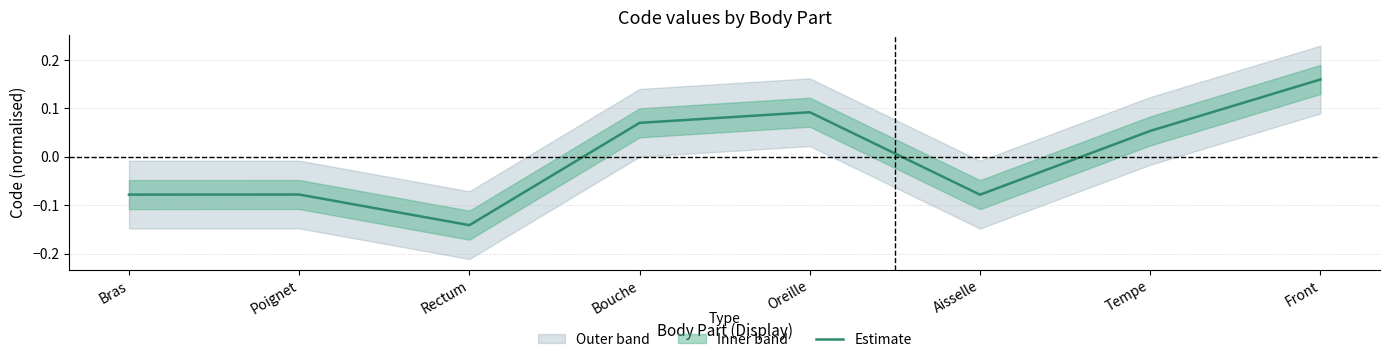

What is the label of the 6th point from the right?

Rectum